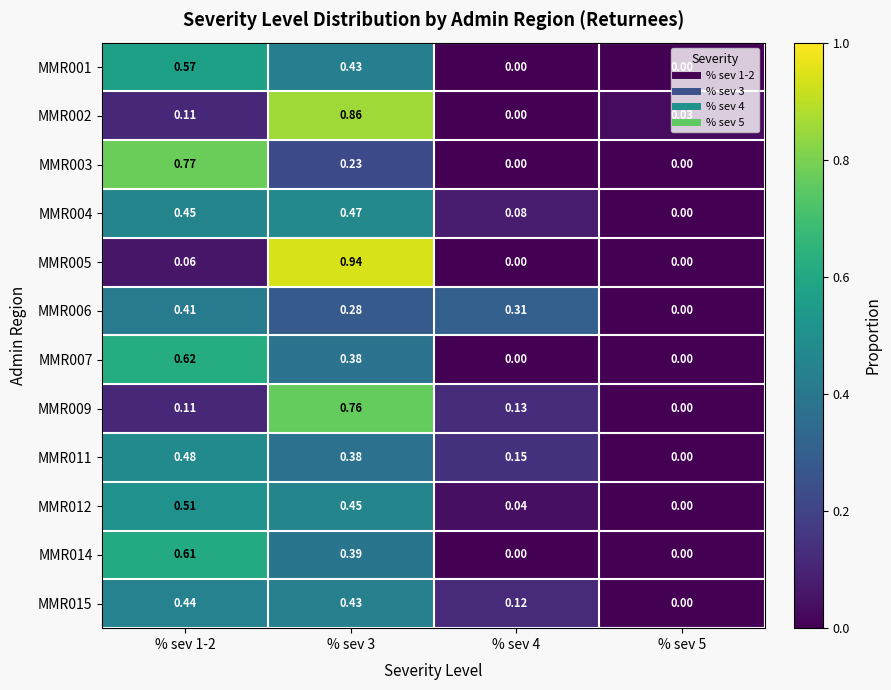

Which series has the largest range (max minus min)?

MMR005